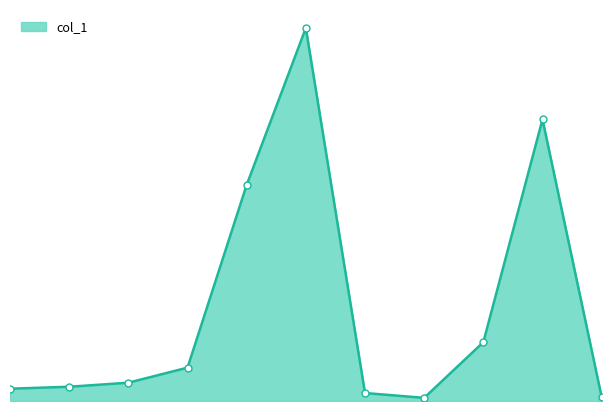

Does the chart have visible grid lines?

No